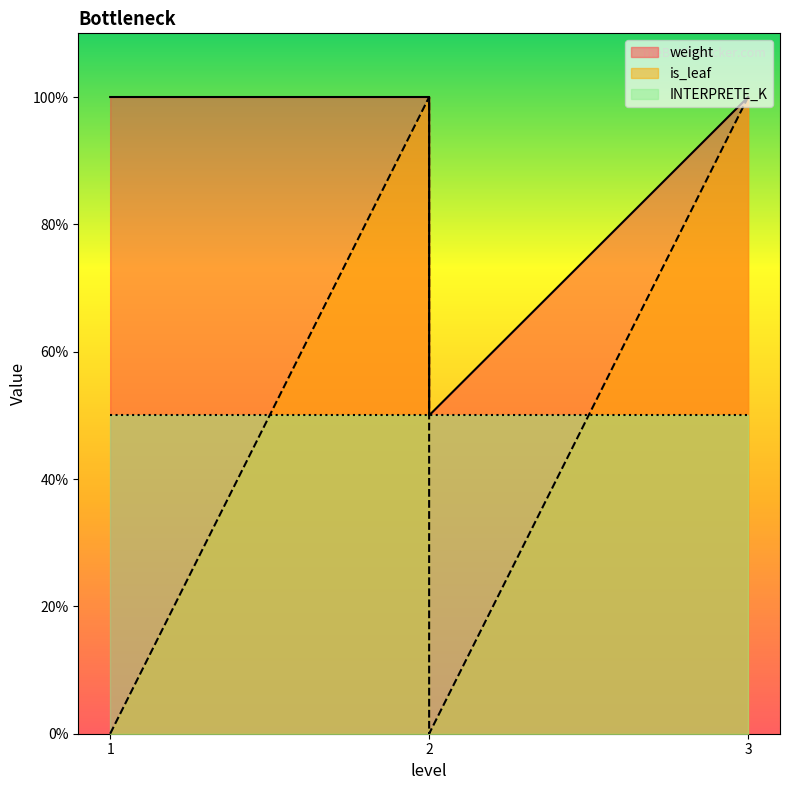

What are all the series names shown in the legend?

weight, is_leaf, INTERPRETE_K